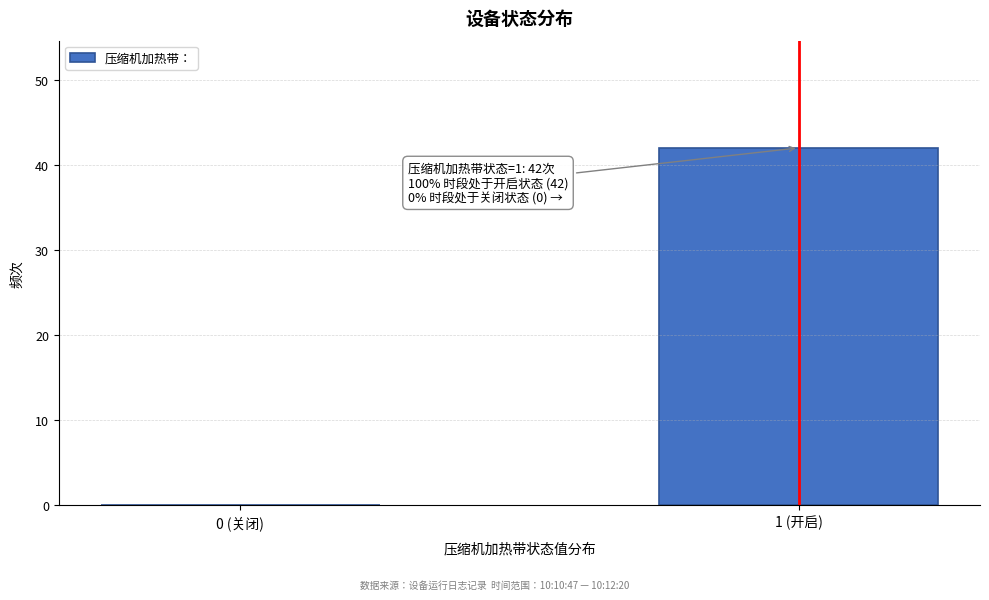

Reading left to right, extract all data points from this chart.

0 (关闭)=0	1 (开启)=42